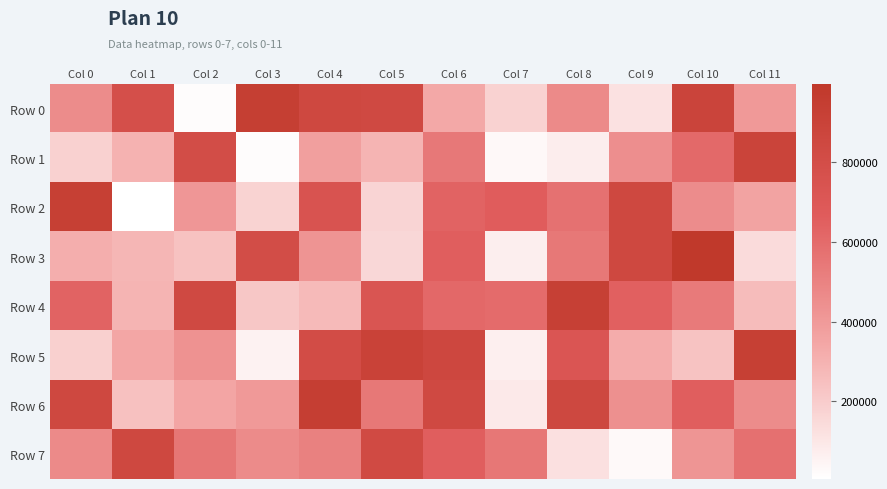

Reading left to right, what are all the values shown in this chart?

Row 0: Col 0=461892	Col 1=785093	Col 2=15259	Col 3=938760	Col 4=845927	Col 5=838196	Col 6=338612	Col 7=178953	Col 8=469492	Col 9=119199	Col 10=880899	Col 11=401611
Row 1: Col 0=180663	Col 1=303097	Col 2=800093	Col 3=15132	Col 4=378793	Col 5=292909	Col 6=542779	Col 7=30130	Col 8=73150	Col 9=447862	Col 10=605902	Col 11=891938
Row 2: Col 0=930371	Col 1=5415	Col 2=414775	Col 3=173404	Col 4=743485	Col 5=171307	Col 6=634237	Col 7=666780	Col 8=573384	Col 9=847073	Col 10=454897	Col 11=360044
Row 3: Col 0=317063	Col 1=286878	Col 2=241277	Col 3=804114	Col 4=424264	Col 5=158089	Col 6=652336	Col 7=70540	Col 8=545609	Col 9=846802	Col 10=996869	Col 11=144136
Row 4: Col 0=633532	Col 1=292720	Col 2=838166	Col 3=222025	Col 4=269384	Col 5=728783	Col 6=609608	Col 7=600267	Col 8=924950	Col 9=645455	Col 10=533882	Col 11=262769
Row 5: Col 0=184414	Col 1=347317	Col 2=434507	Col 3=52484	Col 4=809969	Col 5=901073	Col 6=859683	Col 7=65237	Col 8=723488	Col 9=326494	Col 10=236304	Col 11=928208
Row 6: Col 0=847761	Col 1=244022	Col 2=353804	Col 3=402190	Col 4=942301	Col 5=545425	Col 6=837728	Col 7=88981	Col 8=852089	Col 9=439451	Col 10=655641	Col 11=460160
Row 7: Col 0=467850	Col 1=848845	Col 2=554432	Col 3=463637	Col 4=507579	Col 5=827198	Col 6=654484	Col 7=549725	Col 8=123613	Col 9=28241	Col 10=422273	Col 11=575903